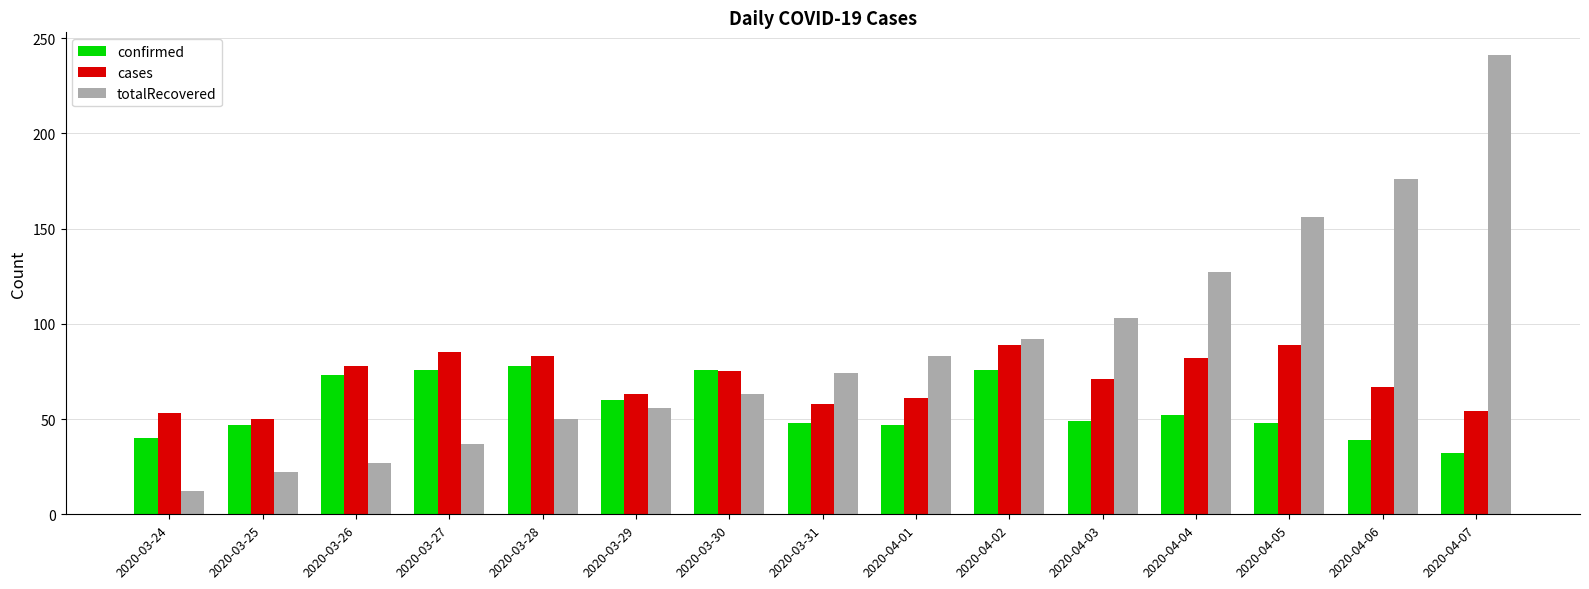

What is the difference between the maximum and minimum values in the cases series?

39